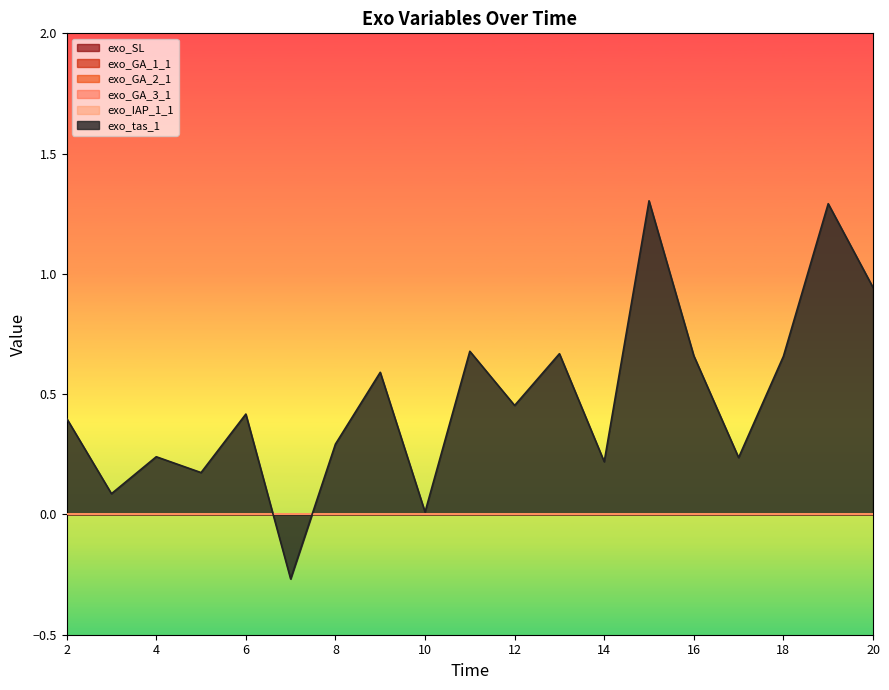

Which series has the largest total across all categories?

exo_tas_1